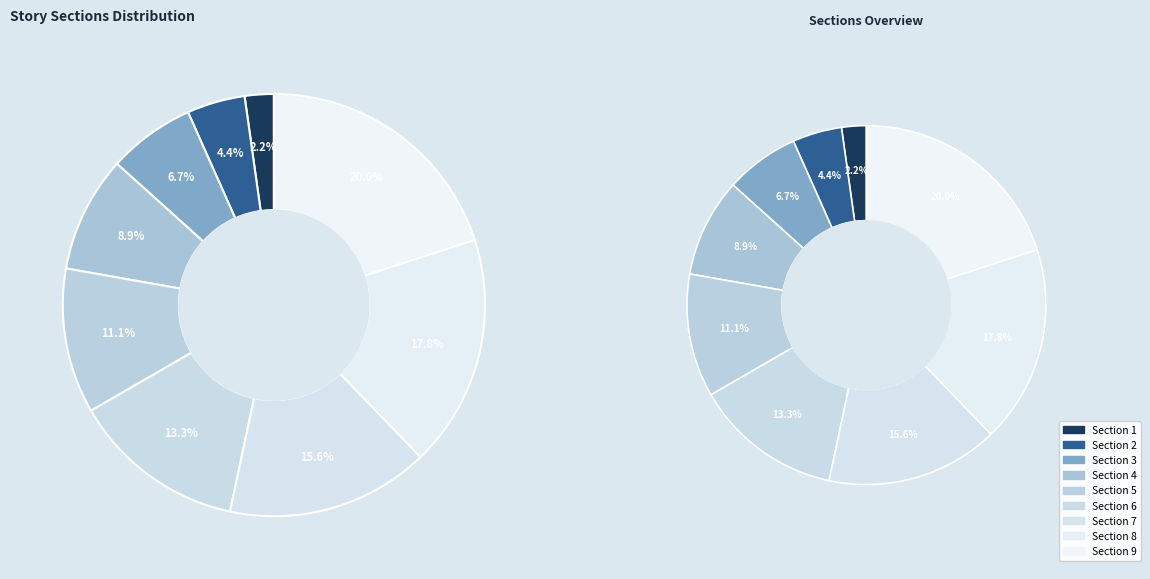

Which slice is the smallest?

Section 1